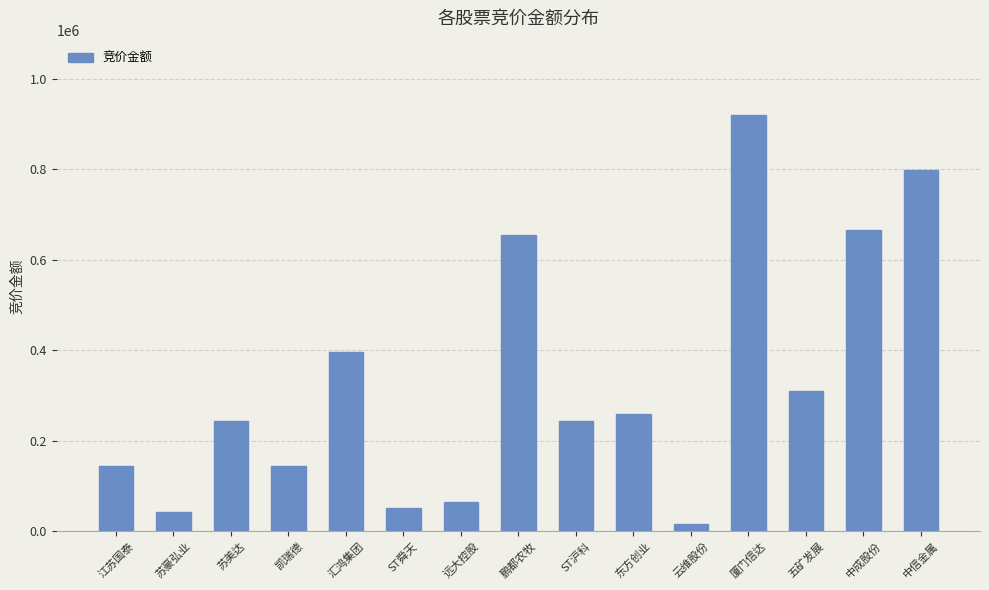

What is the difference between the values at 云维股份 and ST舜天?

35378